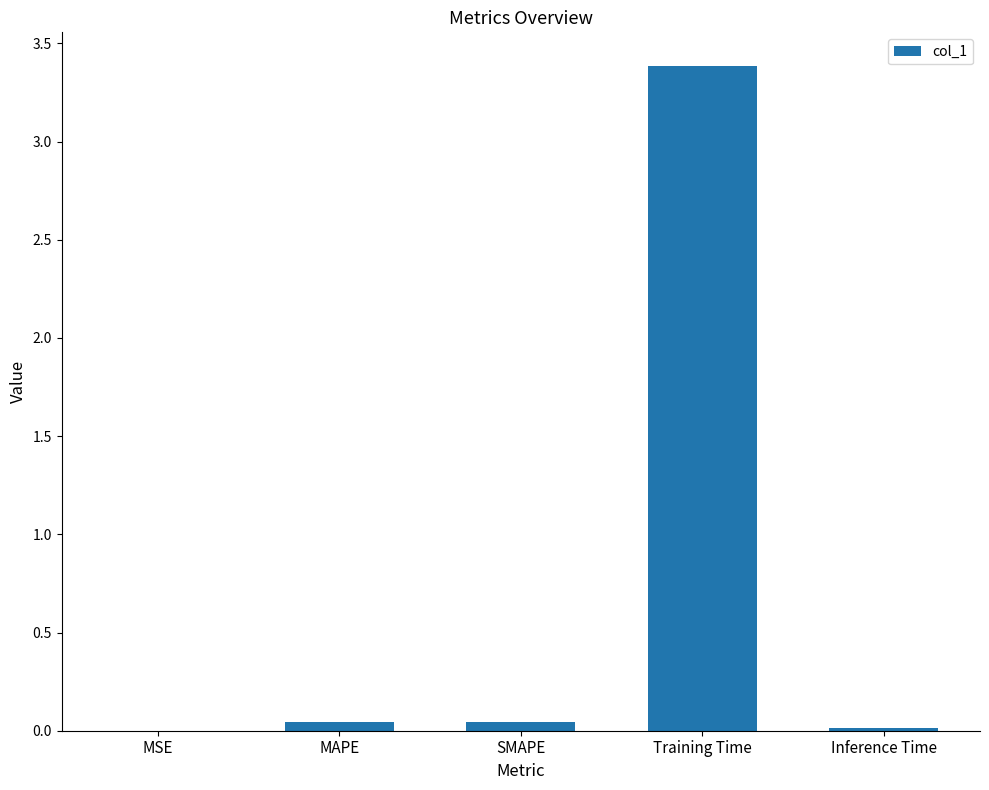

Between Training Time and Inference Time, which is larger?

Training Time